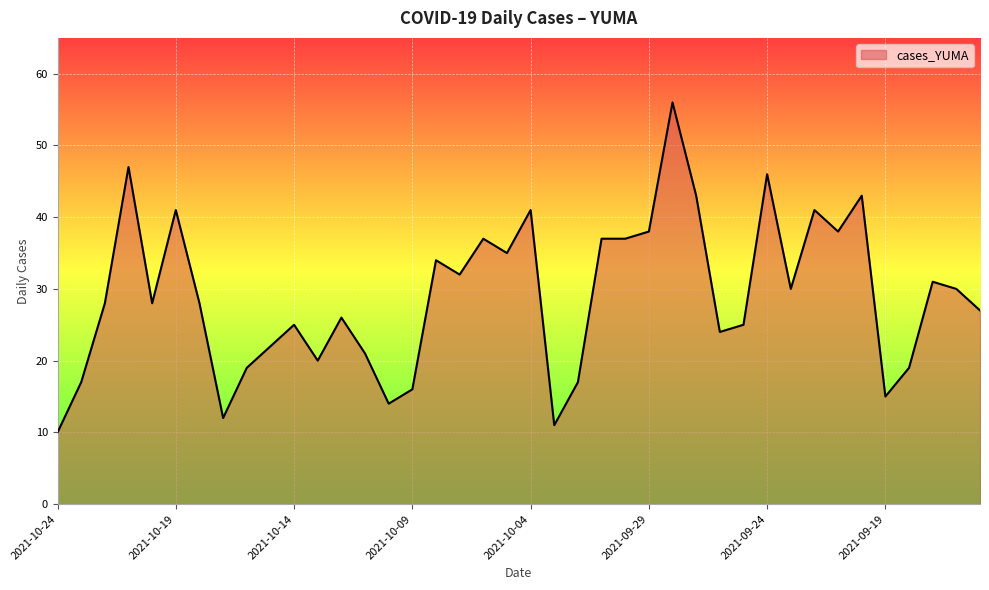

What is the maximum value shown in the chart?

56